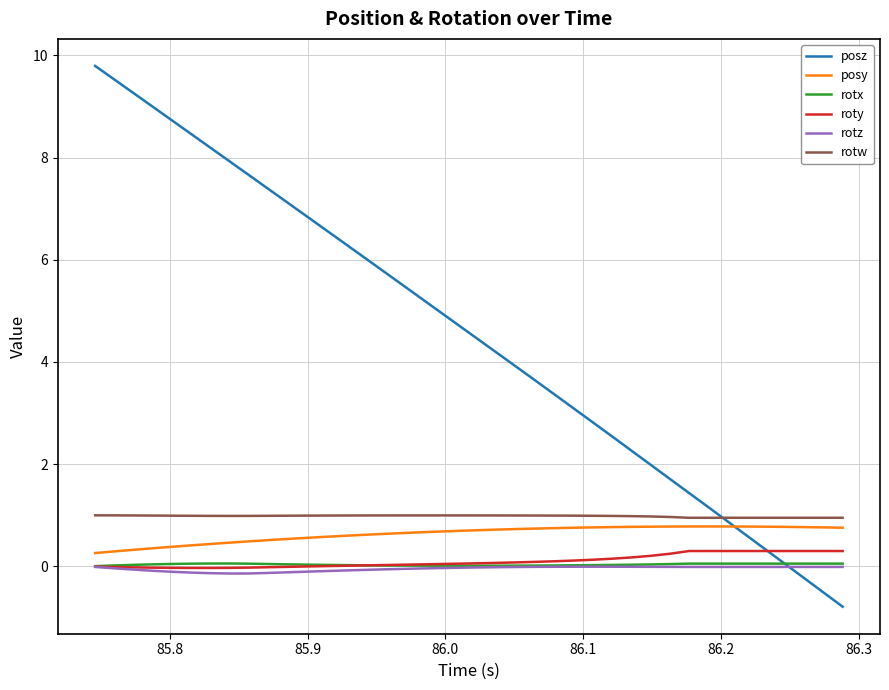

Which series has the largest range (max minus min)?

posz